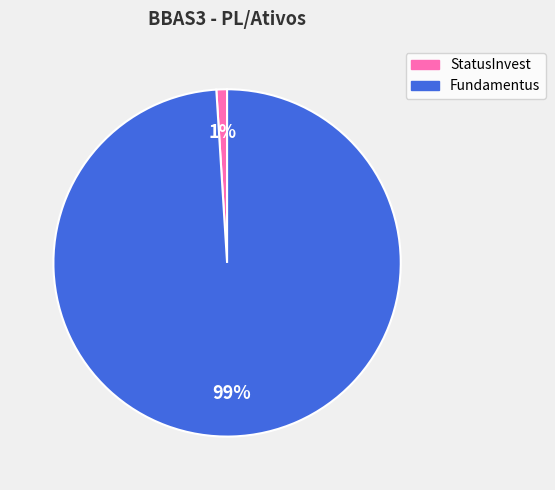

Which has a higher value, StatusInvest or Fundamentus?

Fundamentus